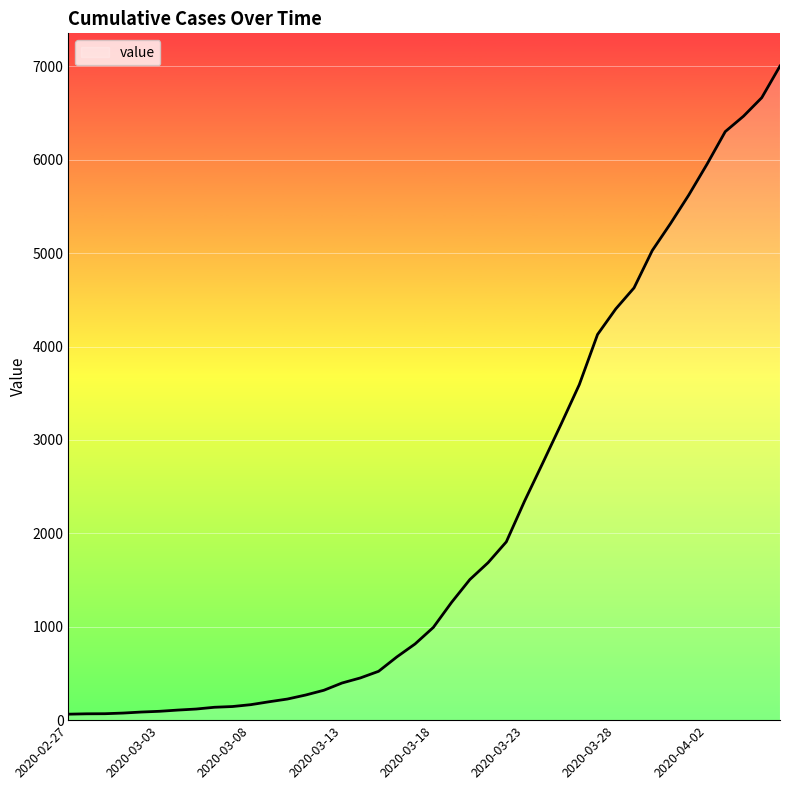

What is the greatest value displayed?

7003